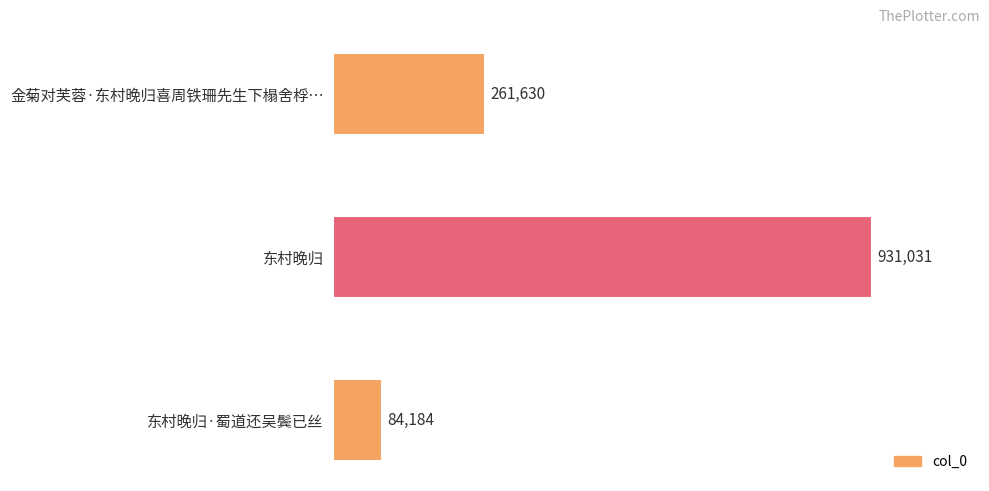

List the labels in order of value, largest first.

东村晚归, 金菊对芙蓉·东村晚归喜周铁珊先生下榻舍桴…, 东村晚归·蜀道还吴鬓已丝